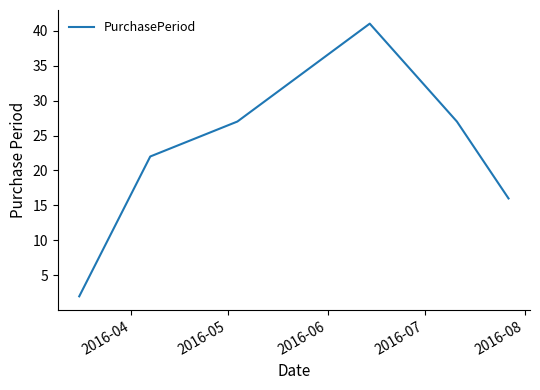

What is the minimum value shown in the chart?

2